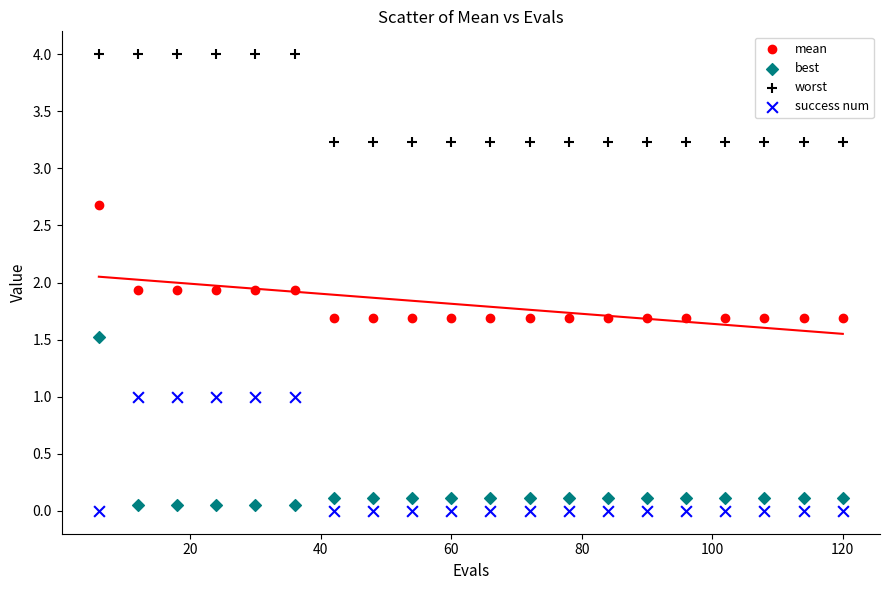

Across all data points, what is the range of Y values (max minus min)?

4.0